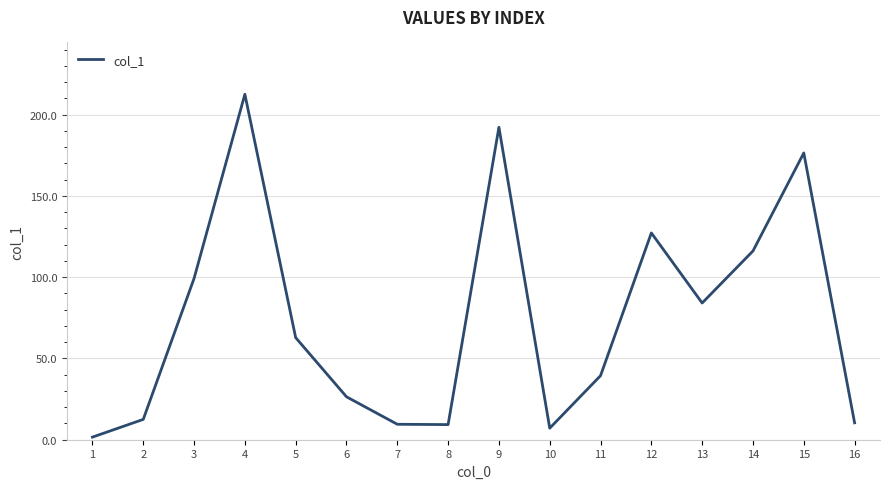

What is the greatest value displayed?

212.5